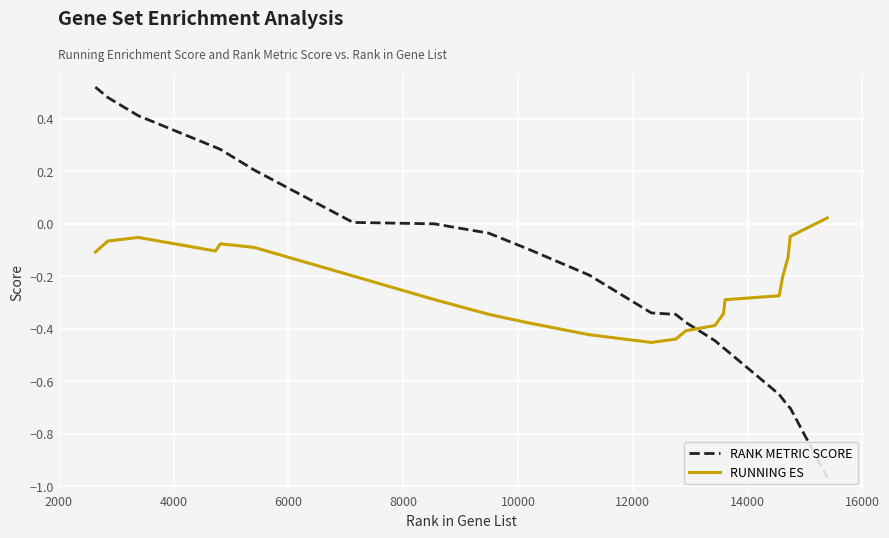

Rank the series at 10000 from lowest to highest value.

RUNNING ES, RANK METRIC SCORE